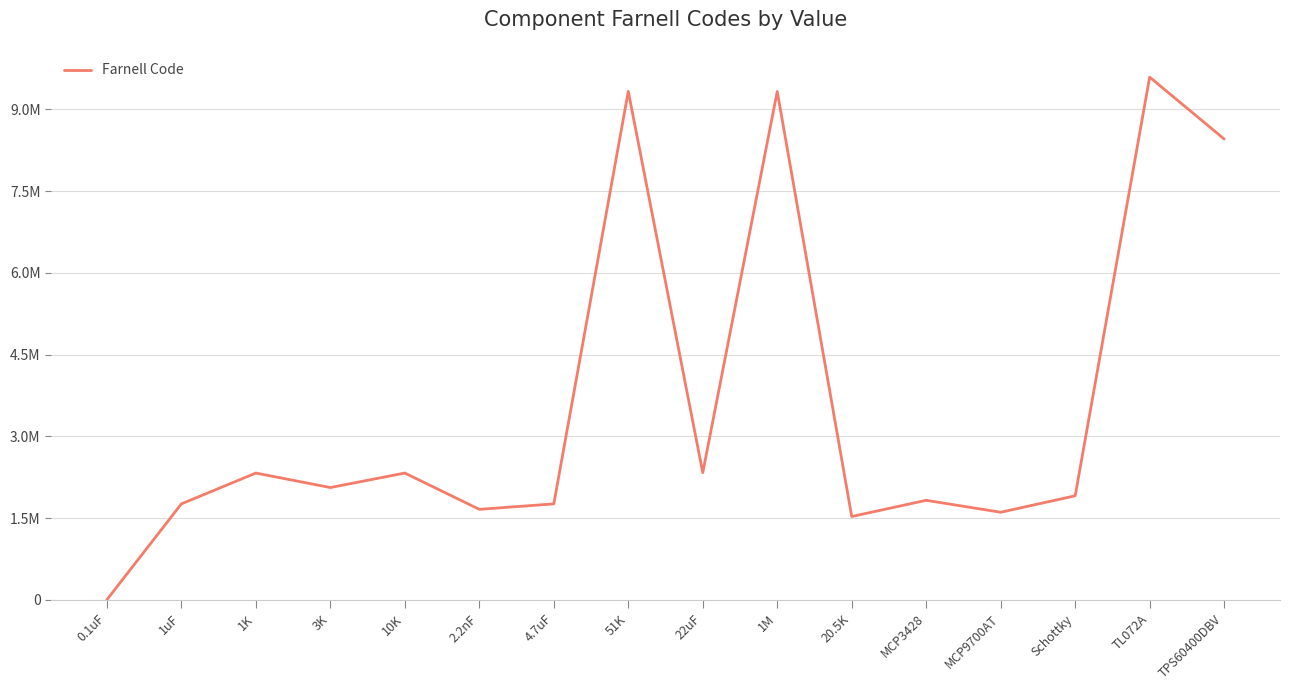

What is the average value?

3612450